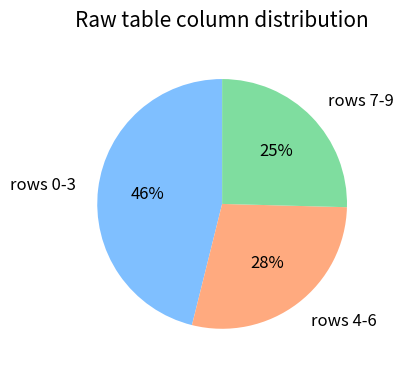

To the nearest percent, what is the difference between the largest and smallest slice percentages?

21%